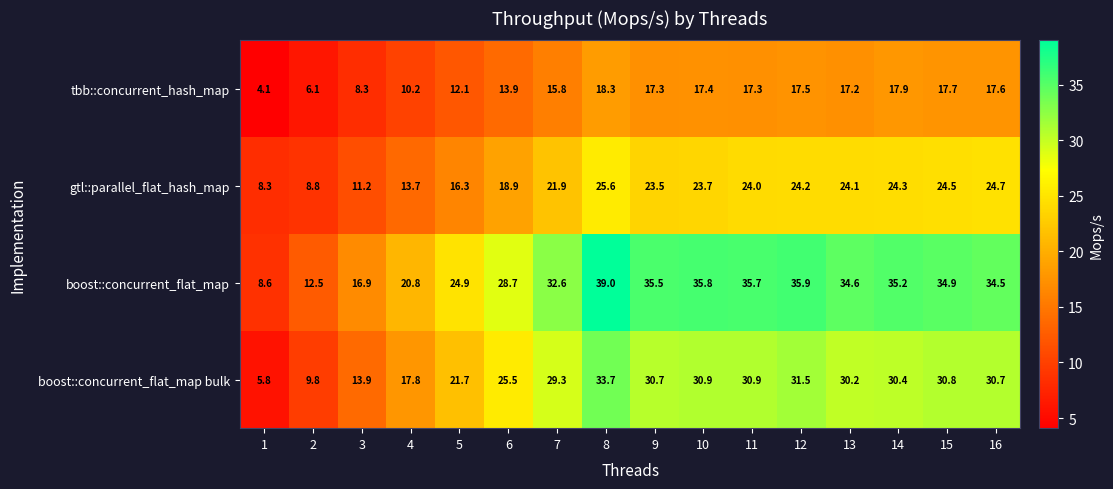

The value of boost::concurrent_flat_map at 12 is 35.9. True or false?

True